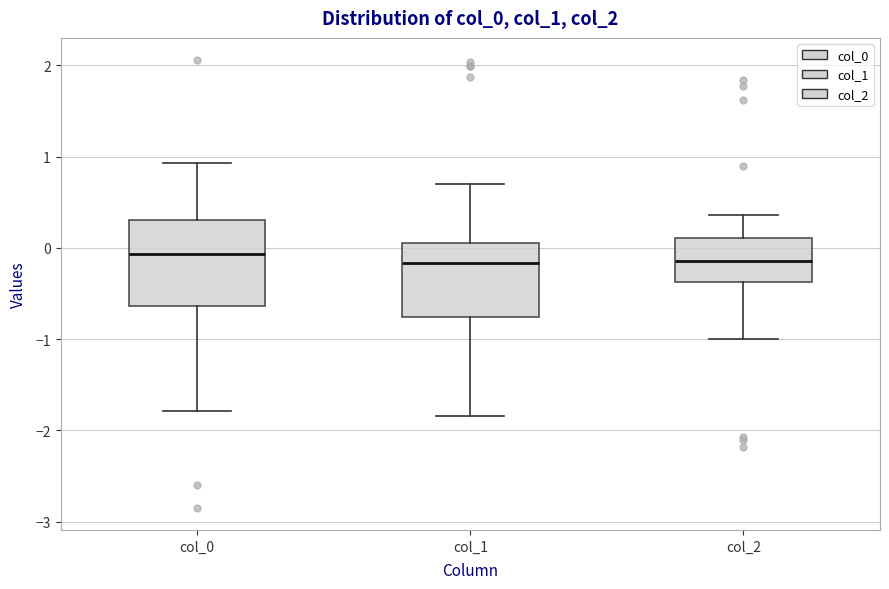

Reading left to right, transcribe this box plot: for each box, give where its median line is, the range the box spans, and where its two whiskers end, as read against the y-axis. The values are not printed on the chart, so give them approximately, as read against the axis.

col_0: median -0.1, box -0.6 to 0.3, whiskers -1.8 to 0.9
col_1: median -0.2, box -0.8 to 0.1, whiskers -1.8 to 0.7
col_2: median -0.1, box -0.4 to 0.1, whiskers -1.0 to 0.4